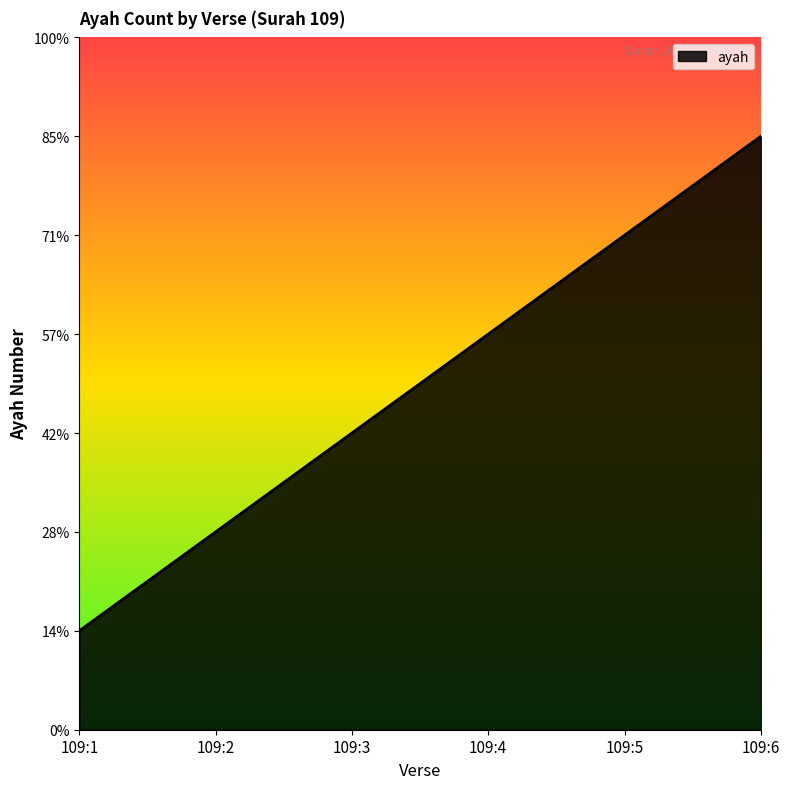

Does the chart display data point markers on the line(s)?

No